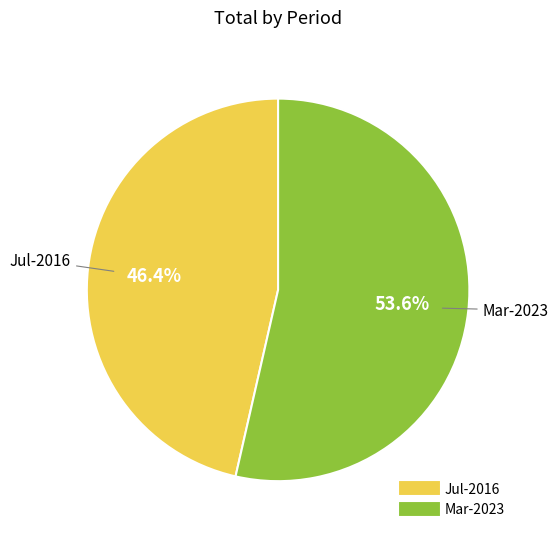

Which slice represents more than half of the pie?

Mar-2023